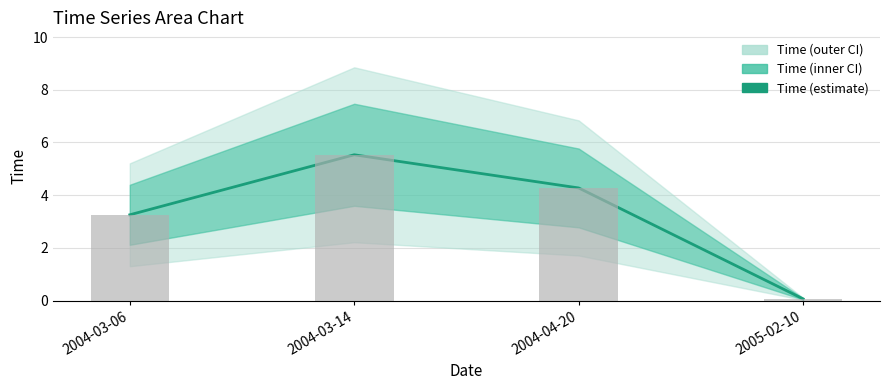

What position from the right is 2004-04-20?

2